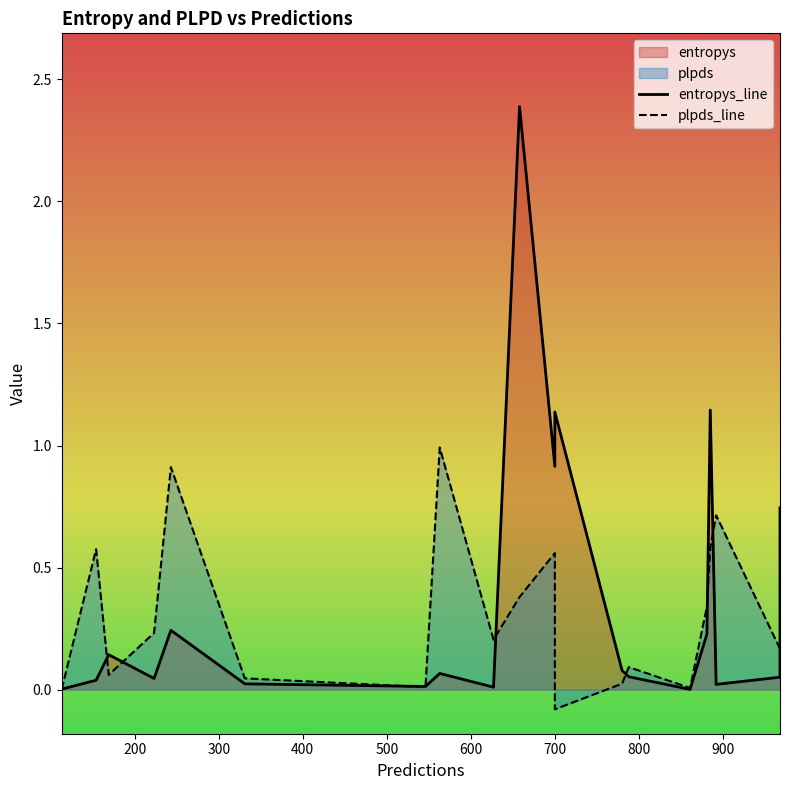

In entropys, how many points are lower than both neighbors (excluding endpoints)?

6